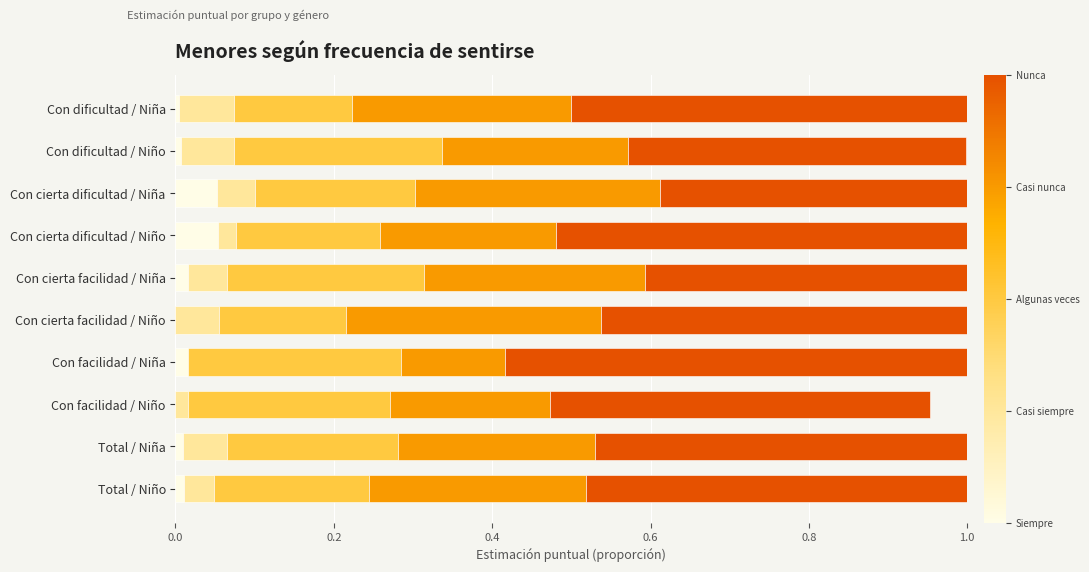

How many series are shown in this chart?

5